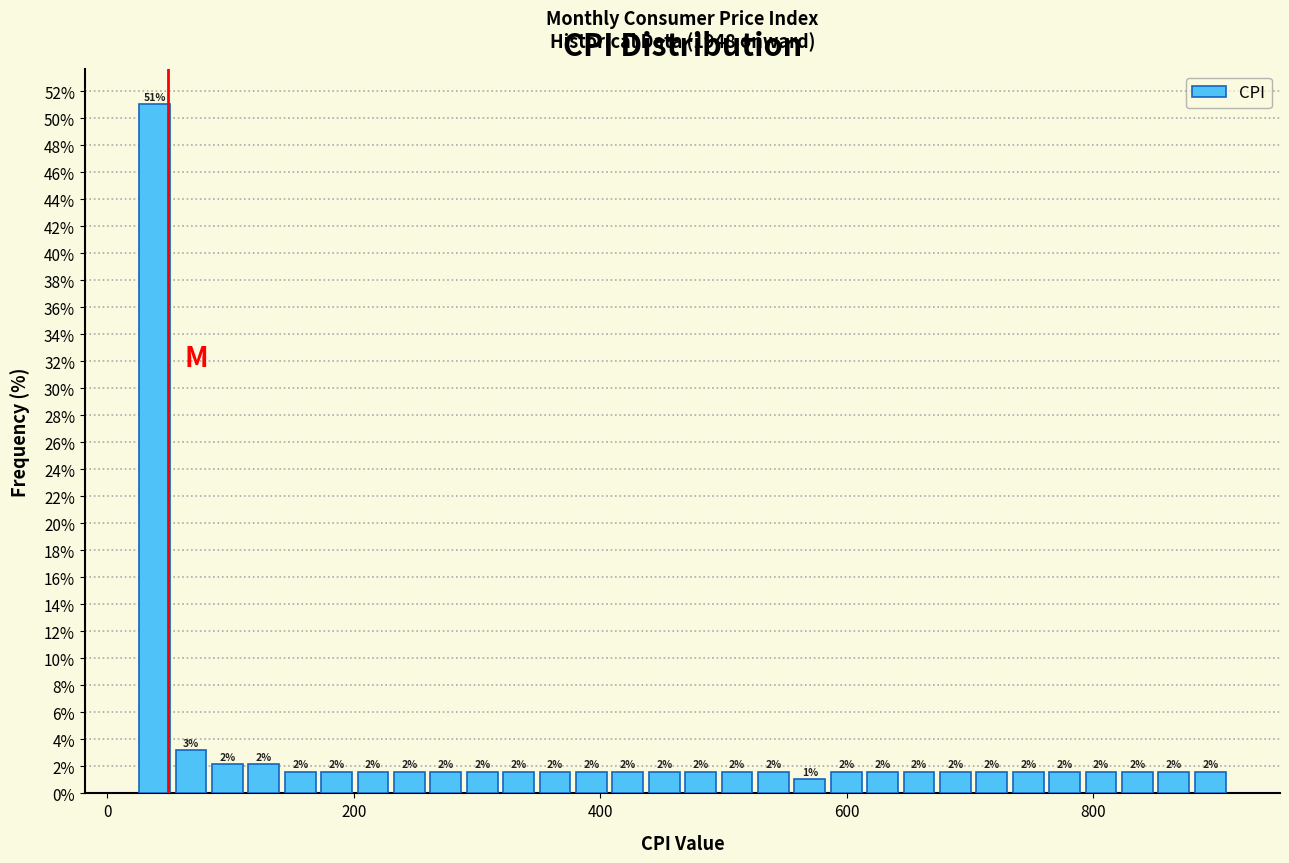

Read against the x-axis, roughly where is the centre of the tallest bar?

40